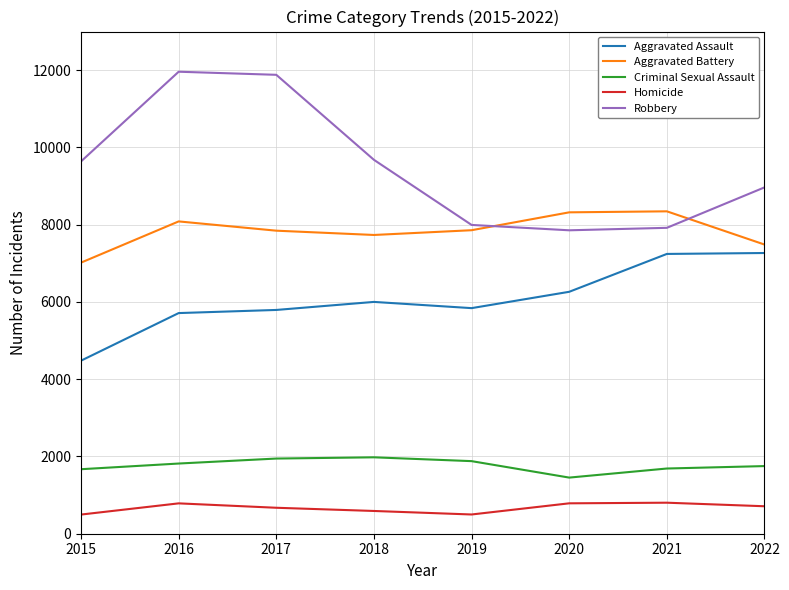

True or false: Homicide has more than 1 points higher than both neighbors.

True